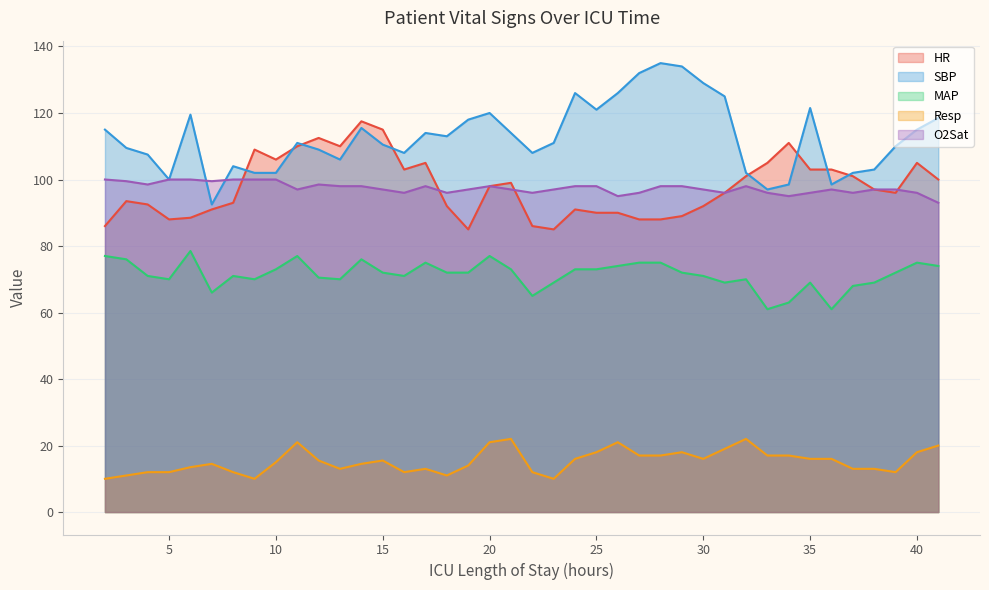

What is the value of the Resp point at the 5th from the left?

13.5